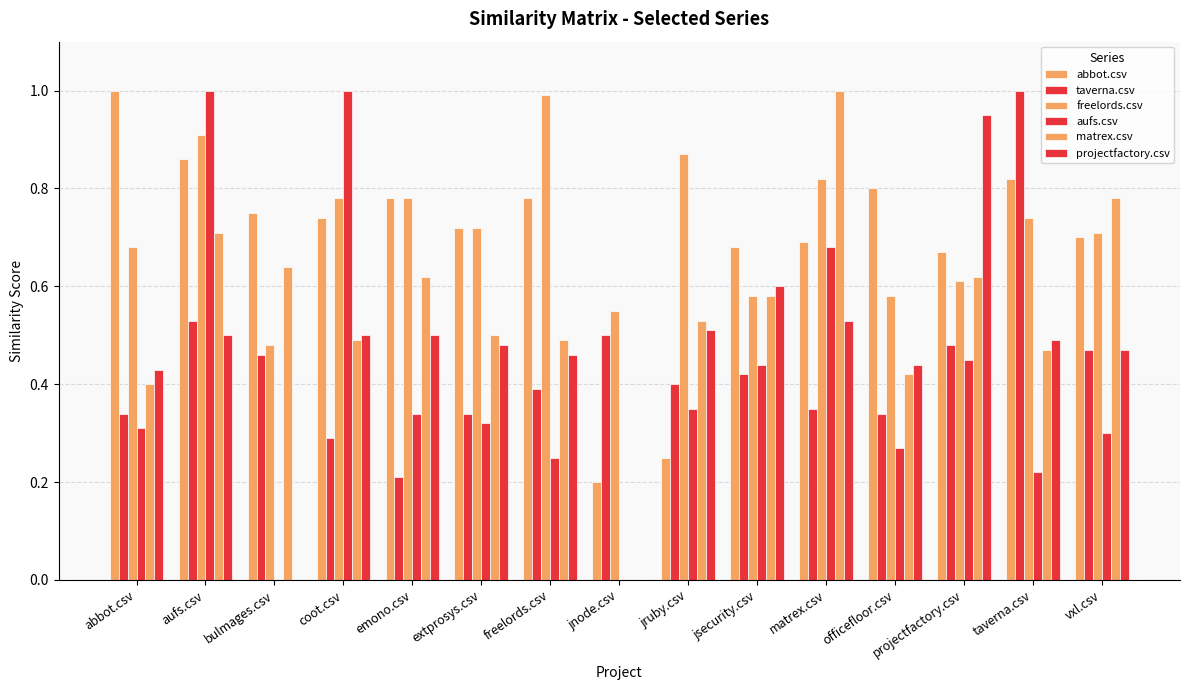

At taverna.csv, list the series in order from largest to smallest.

taverna.csv, abbot.csv, freelords.csv, projectfactory.csv, matrex.csv, aufs.csv